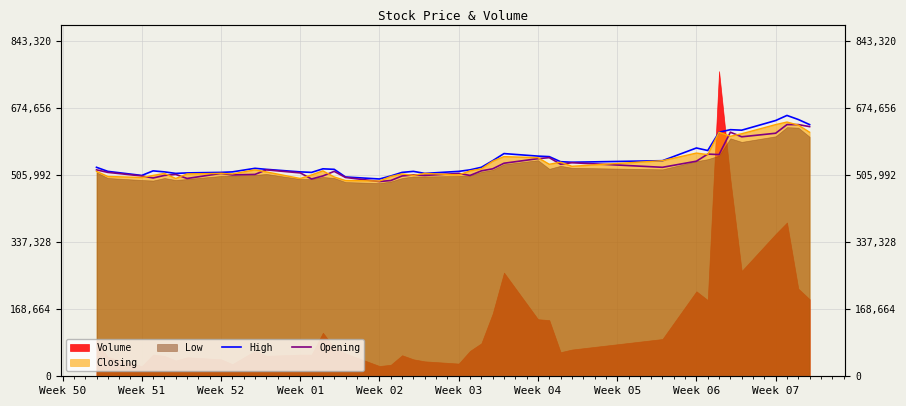

True or false: High has more than 1 interior local peaks.

True